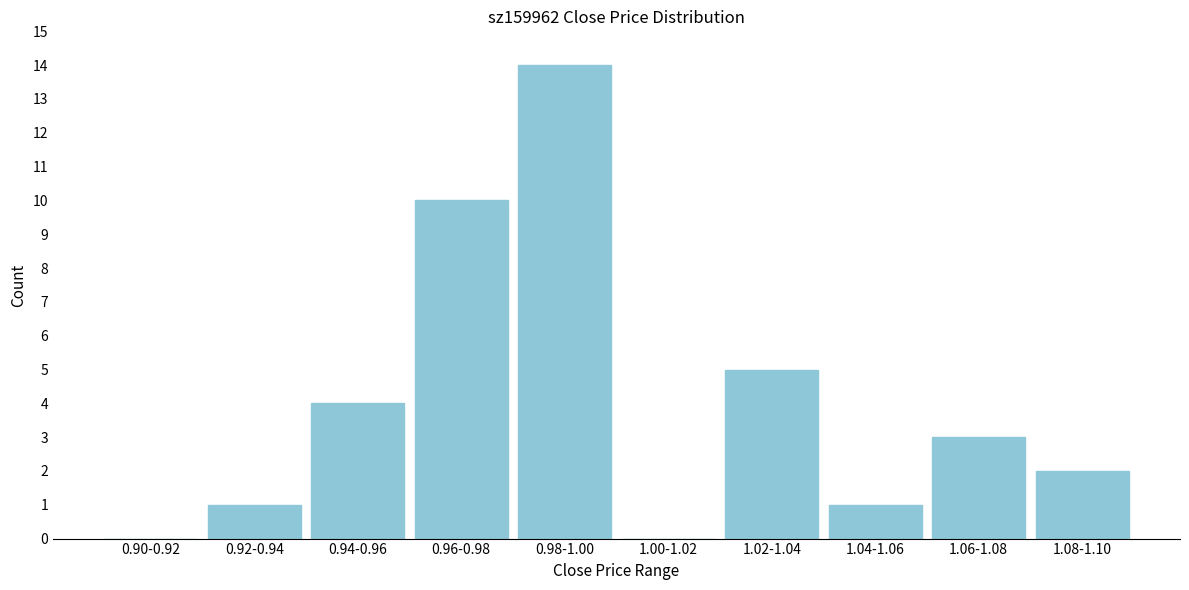

Reading left to right, list all the values displayed in this chart.

0.90-0.92=0	0.92-0.94=1	0.94-0.96=4	0.96-0.98=10	0.98-1.00=14	1.00-1.02=0	1.02-1.04=5	1.04-1.06=1	1.06-1.08=3	1.08-1.10=2